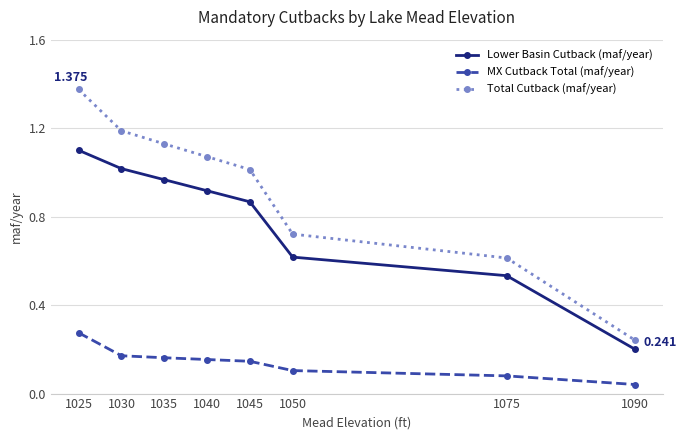

True or false: MX Cutback Total (maf/year) and Lower Basin Cutback (maf/year) cross at least once.

False